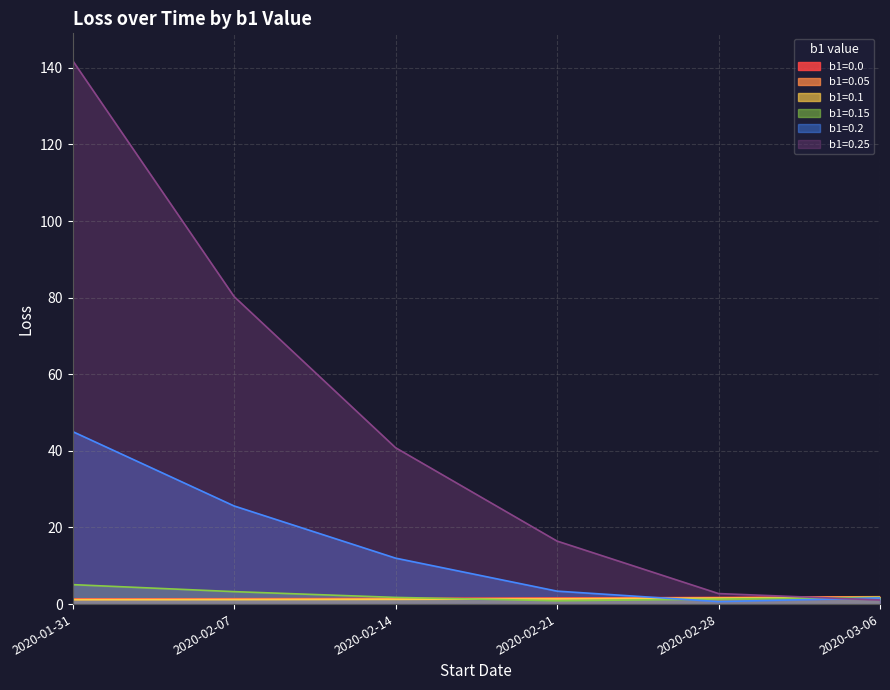

True or false: b1=0.25 has more than 2 points higher than both neighbors.

False